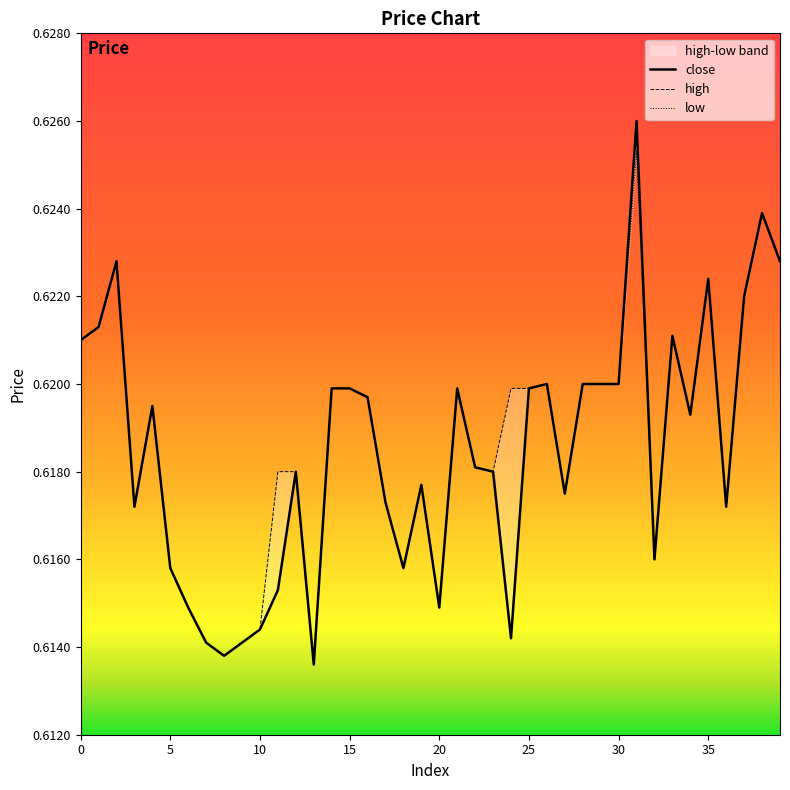

Which series has the largest total across all categories?

high